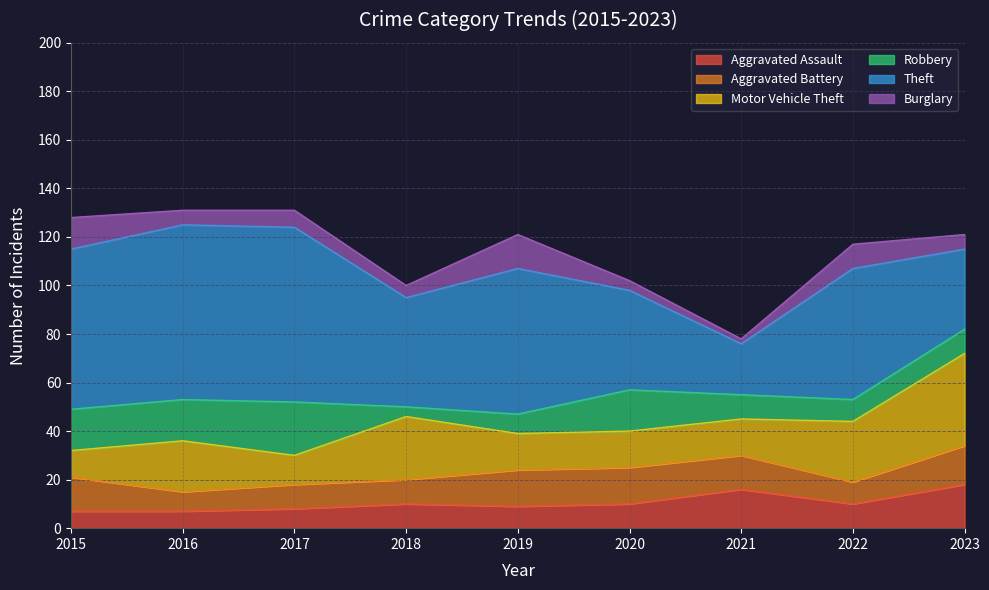

What is the value of the Aggravated Battery point at the 7th from the left?

14